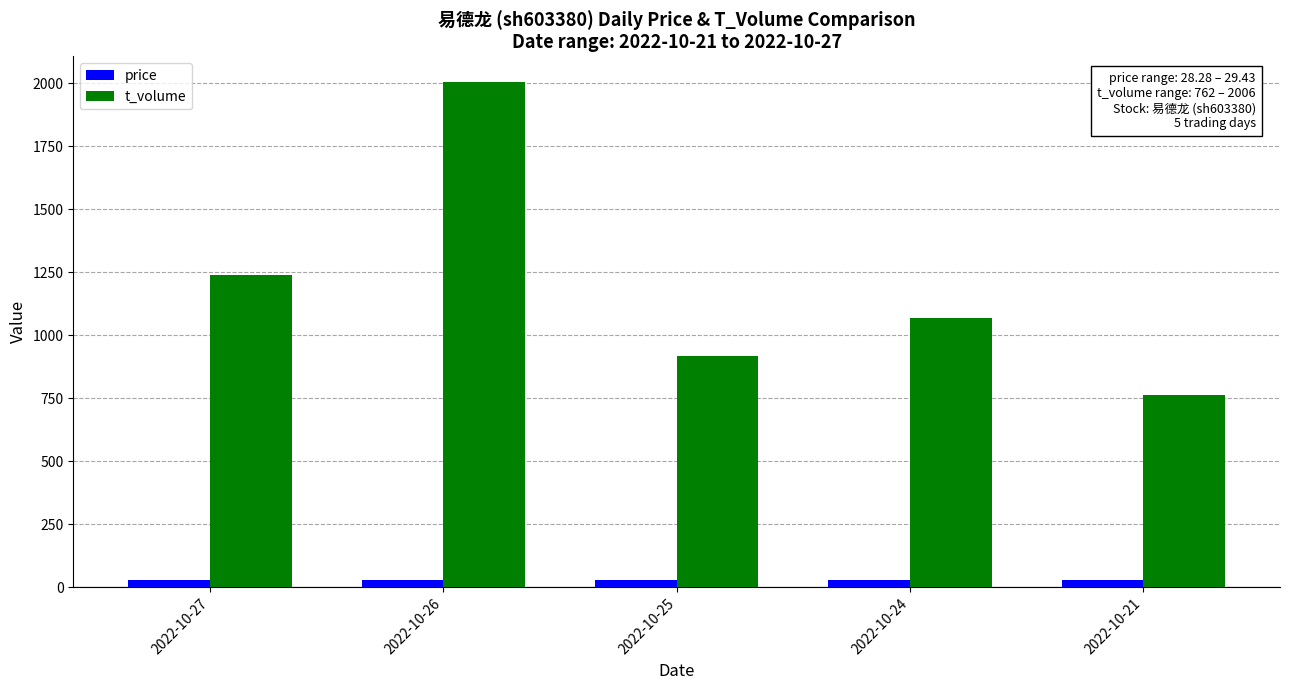

Is it true that t_volume equals 1238.0 at 2022-10-27?

True